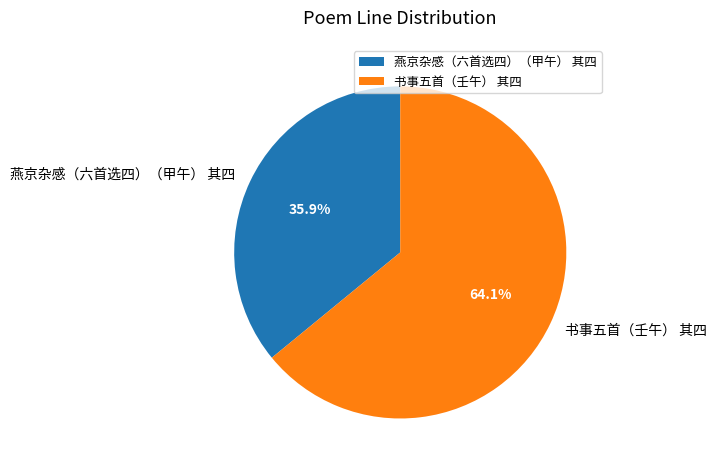

Does any single category account for the majority?

Yes